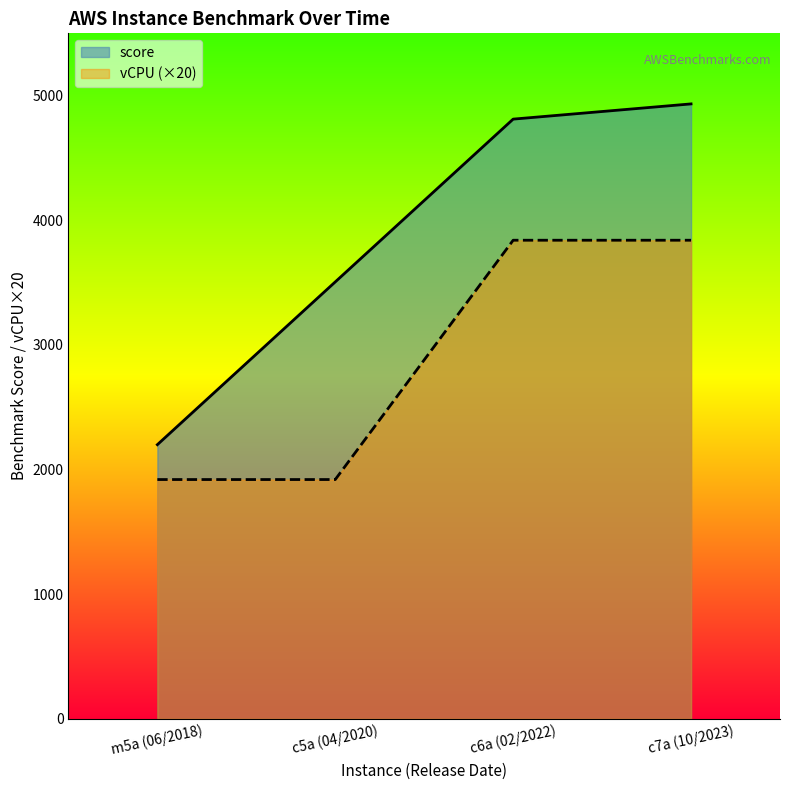

At which category is the sum across all series the highest?

c7a (10/2023)